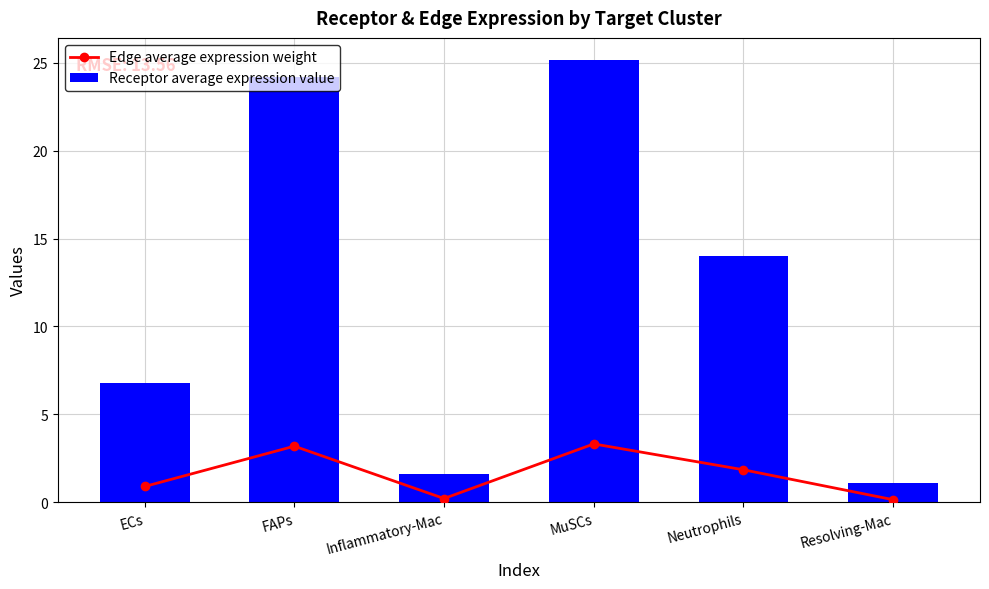

Which has a higher value, Inflammatory-Mac or MuSCs?

MuSCs